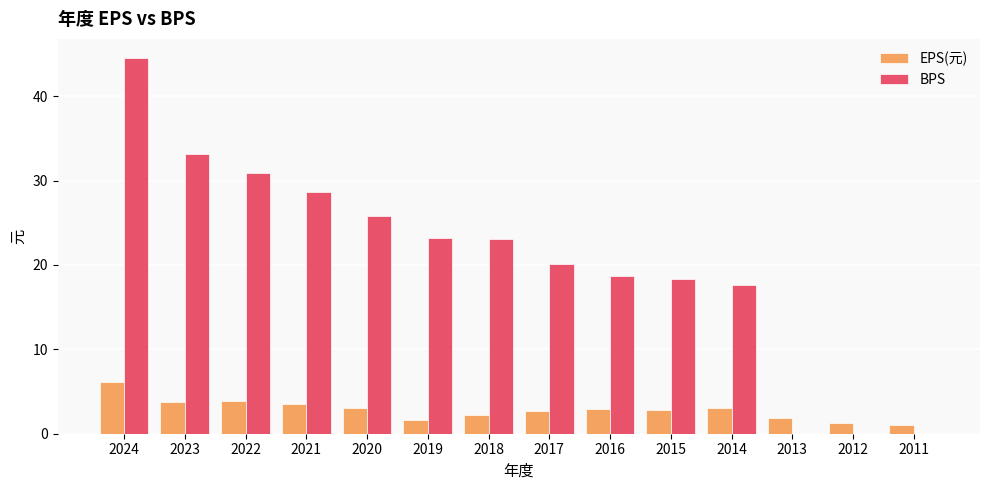

The EPS(元) series shows 2.9 at 2016. True or false?

True